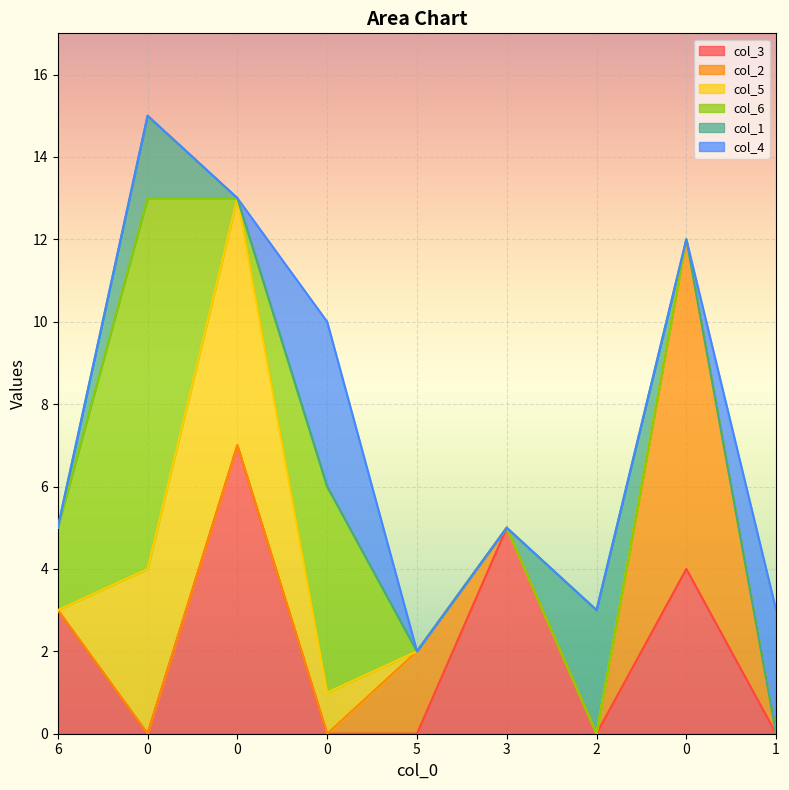

At 2, list the series in order from smallest to largest.

col_3, col_2, col_5, col_6, col_4, col_1